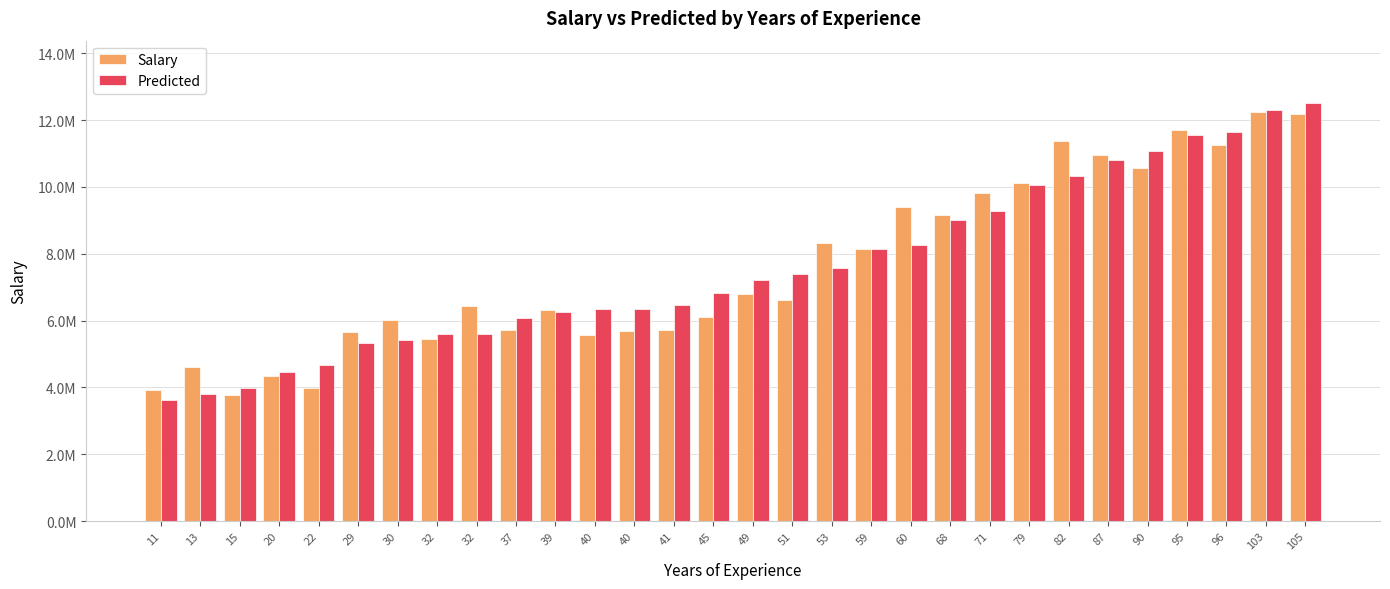

What is the difference between the maximum and minimum values in the Salary series?

8466000.0